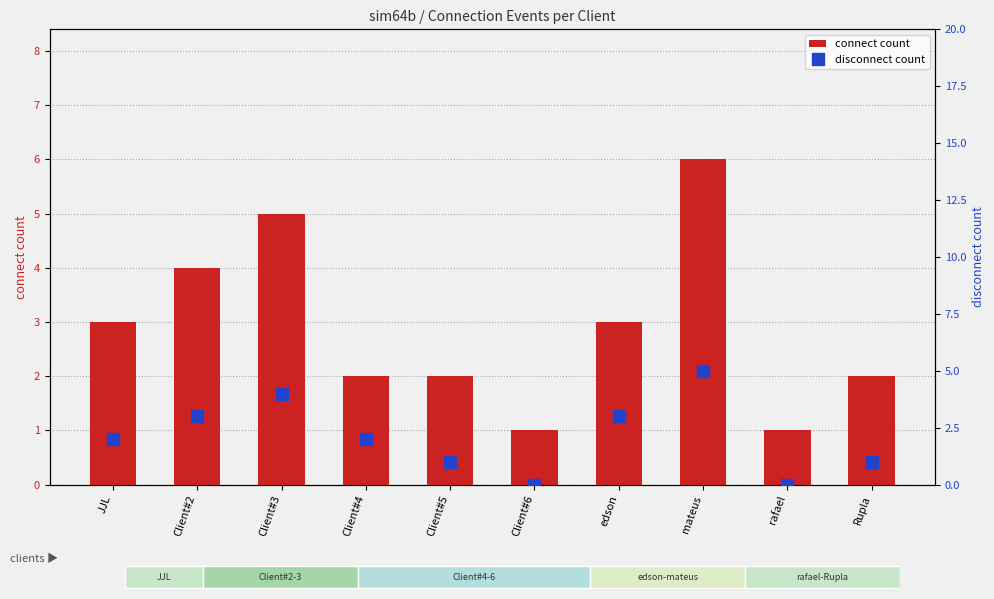

At Client#2, list the series in order from largest to smallest.

connect count, disconnect count